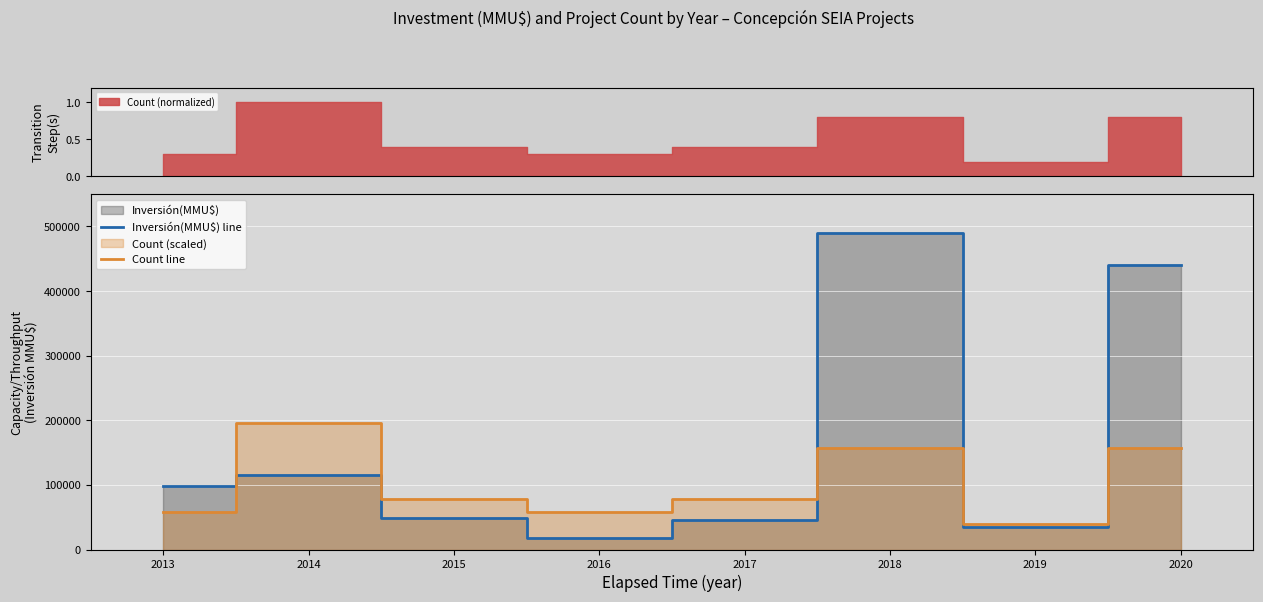

Which has a higher value, 2018 or 2019?

2018